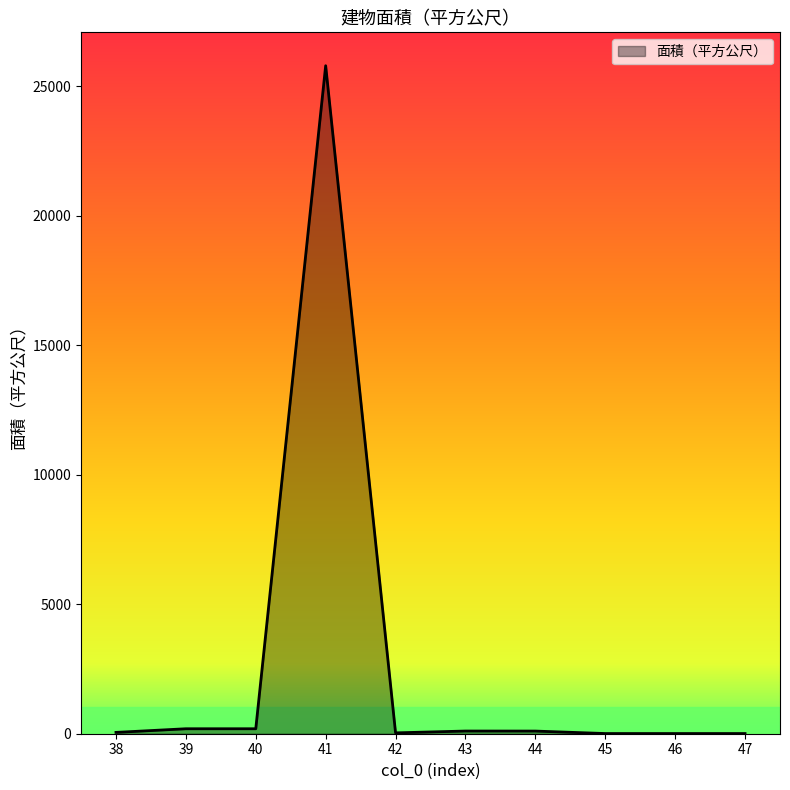

What is the difference between the maximum and minimum values?

25781.4